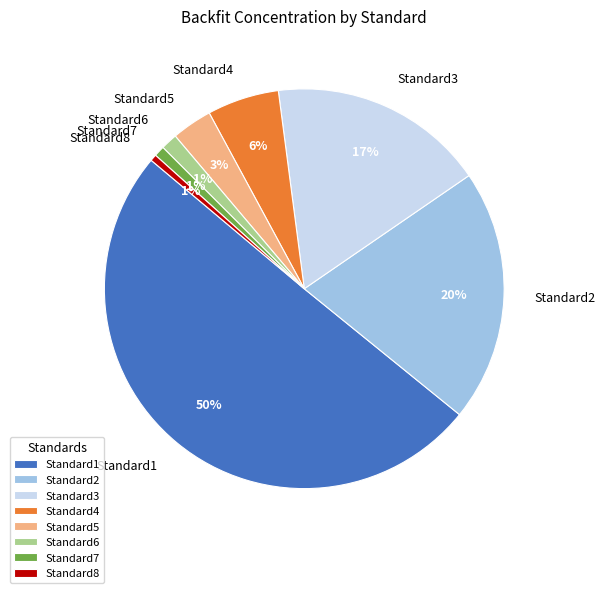

The Standard7 slice represents 1% of the pie. True or false?

True